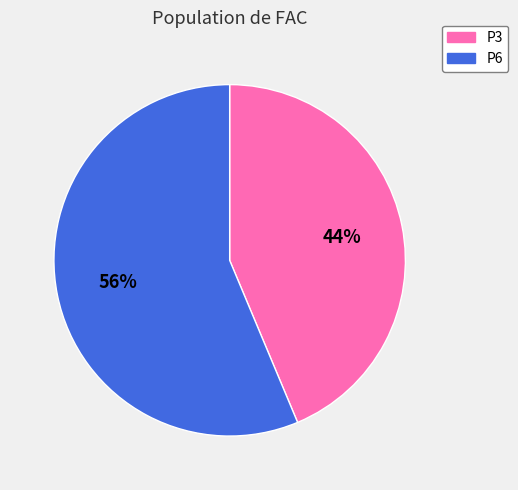

Approximately how many times larger is the value at P3 compared to P6?

0.8